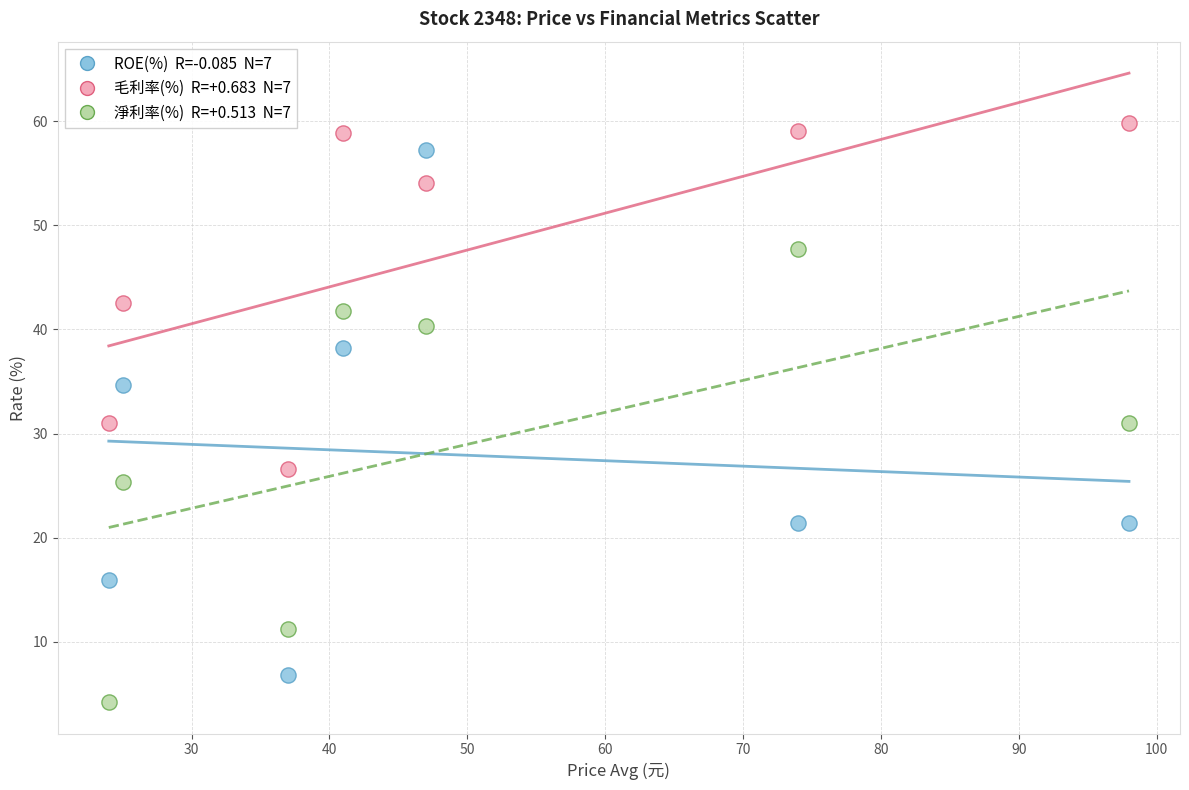

Across all data points, what is the range of X values (max minus min)?

74.0